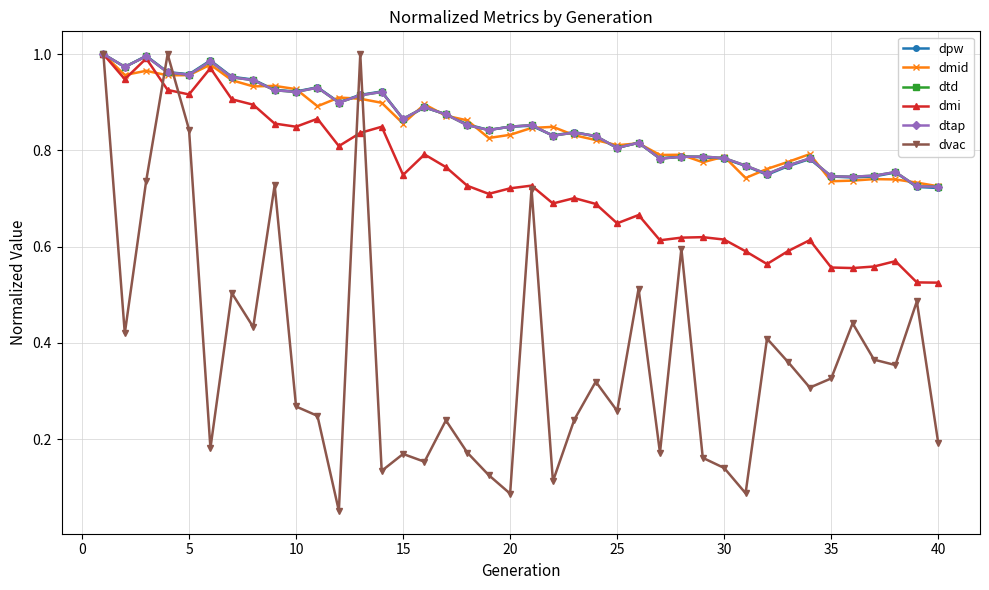

Is this an area chart (filled region under the line)?

No